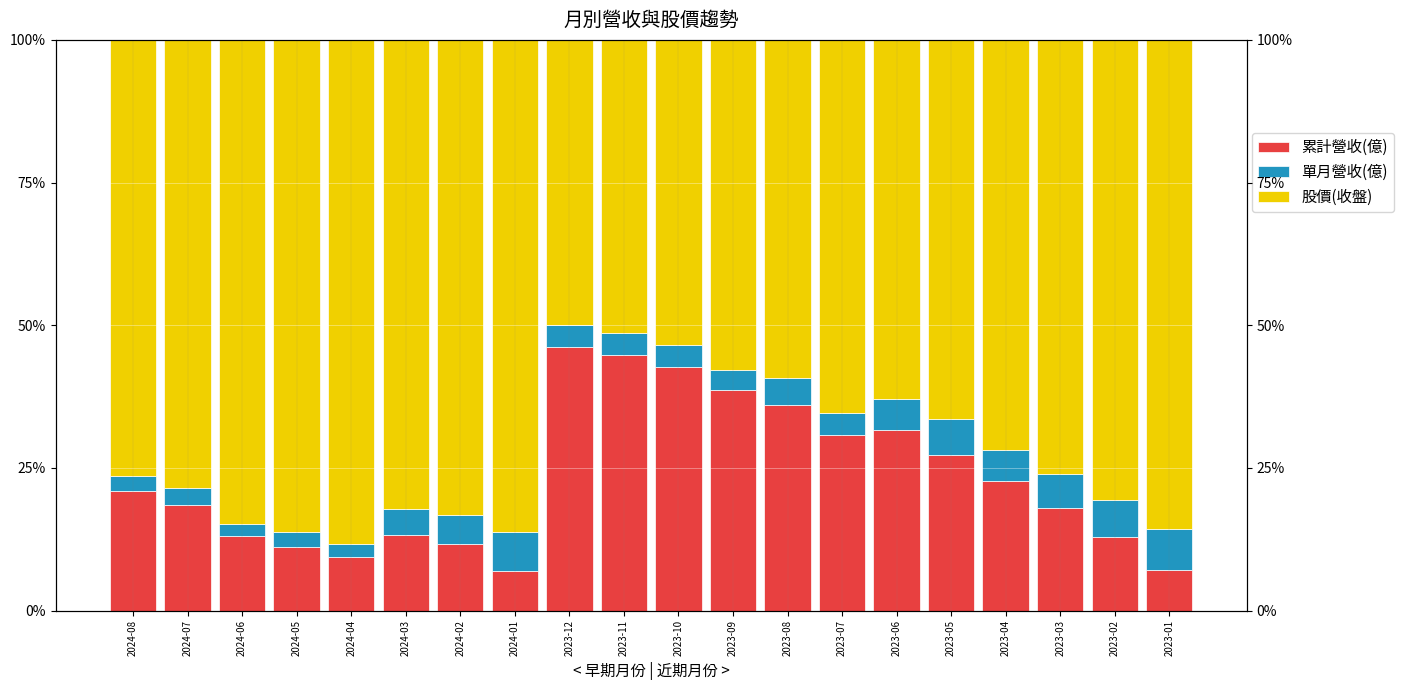

At which category is the sum across all series the highest?

2024-01